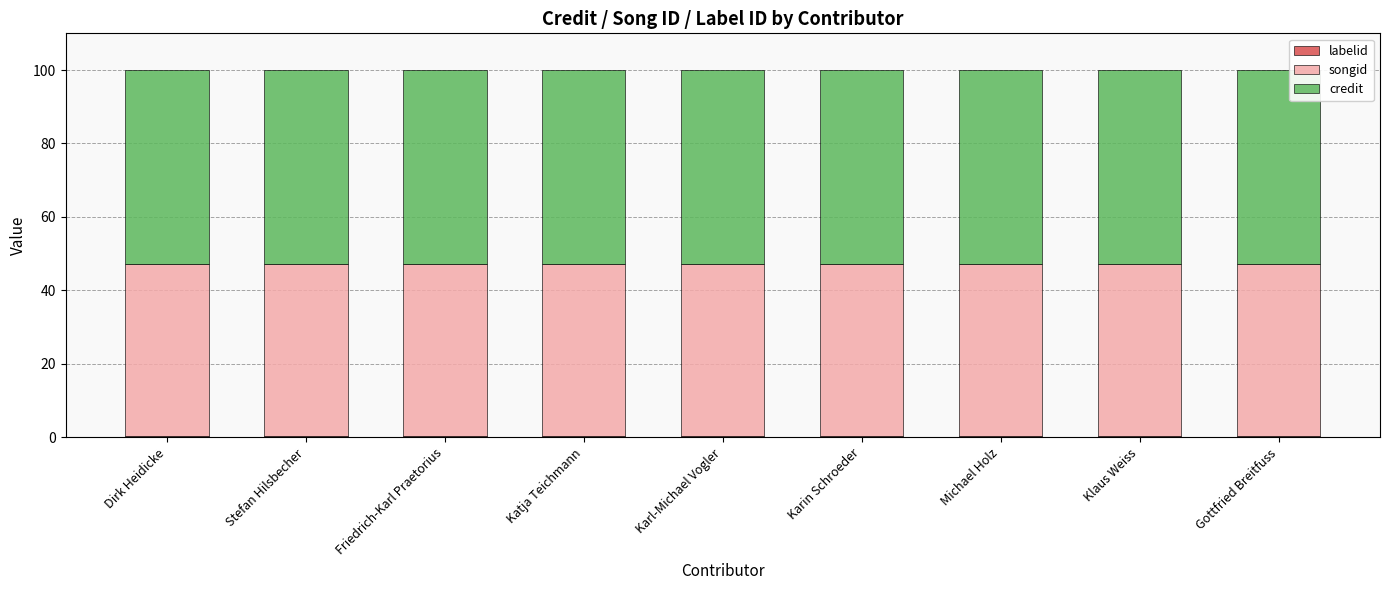

Is it true that labelid equals 0.3 at Klaus Weiss?

True